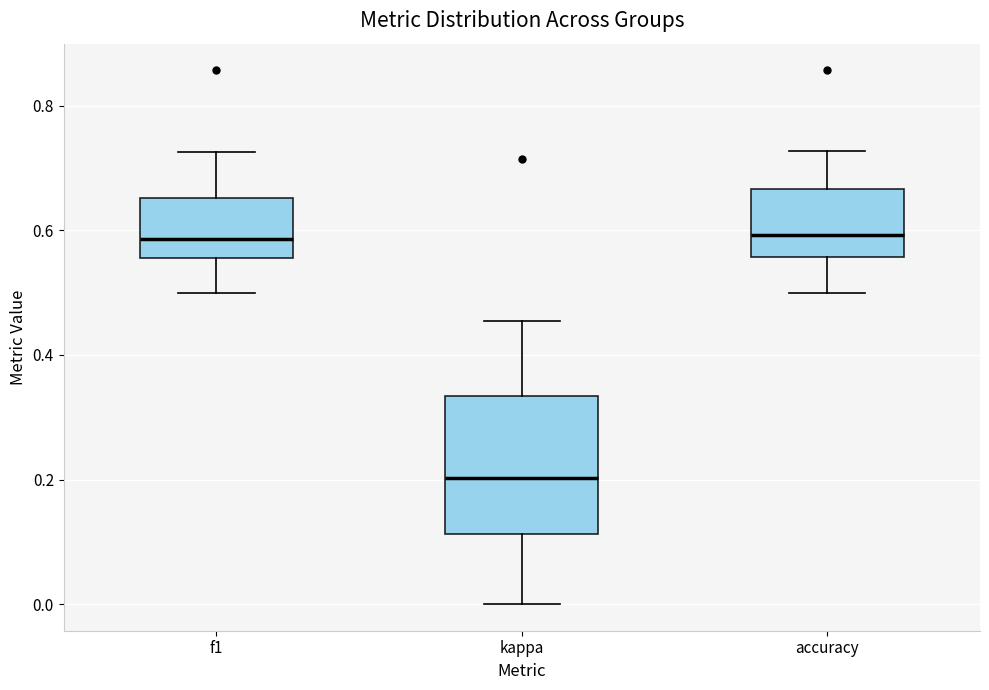

Reading left to right, transcribe this box plot: for each box, give where its median line is, the range the box spans, and where its two whiskers end, as read against the y-axis. The values are not printed on the chart, so give them approximately, as read against the axis.

f1: median 0.58, box 0.56 to 0.66, whiskers 0.50 to 0.72
kappa: median 0.20, box 0.12 to 0.34, whiskers 0.00 to 0.46
accuracy: median 0.60, box 0.56 to 0.66, whiskers 0.50 to 0.72